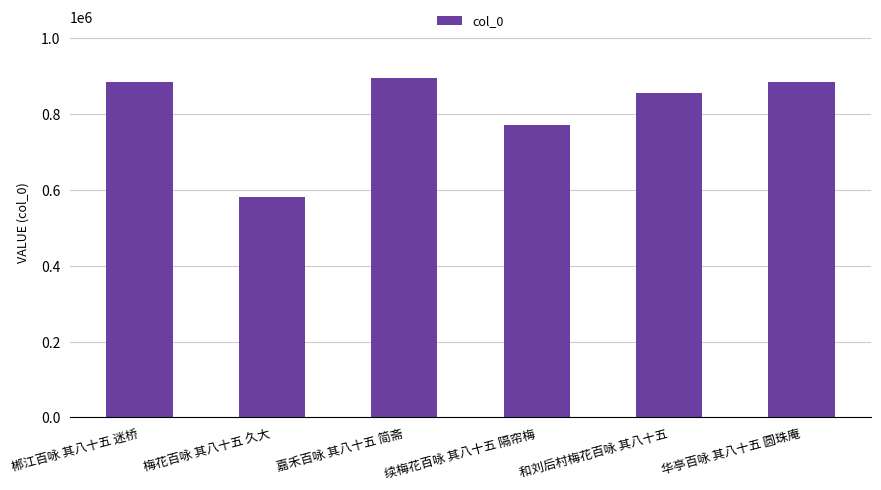

At which label does the data first exceed 885811?

郴江百咏 其八十五 迷桥